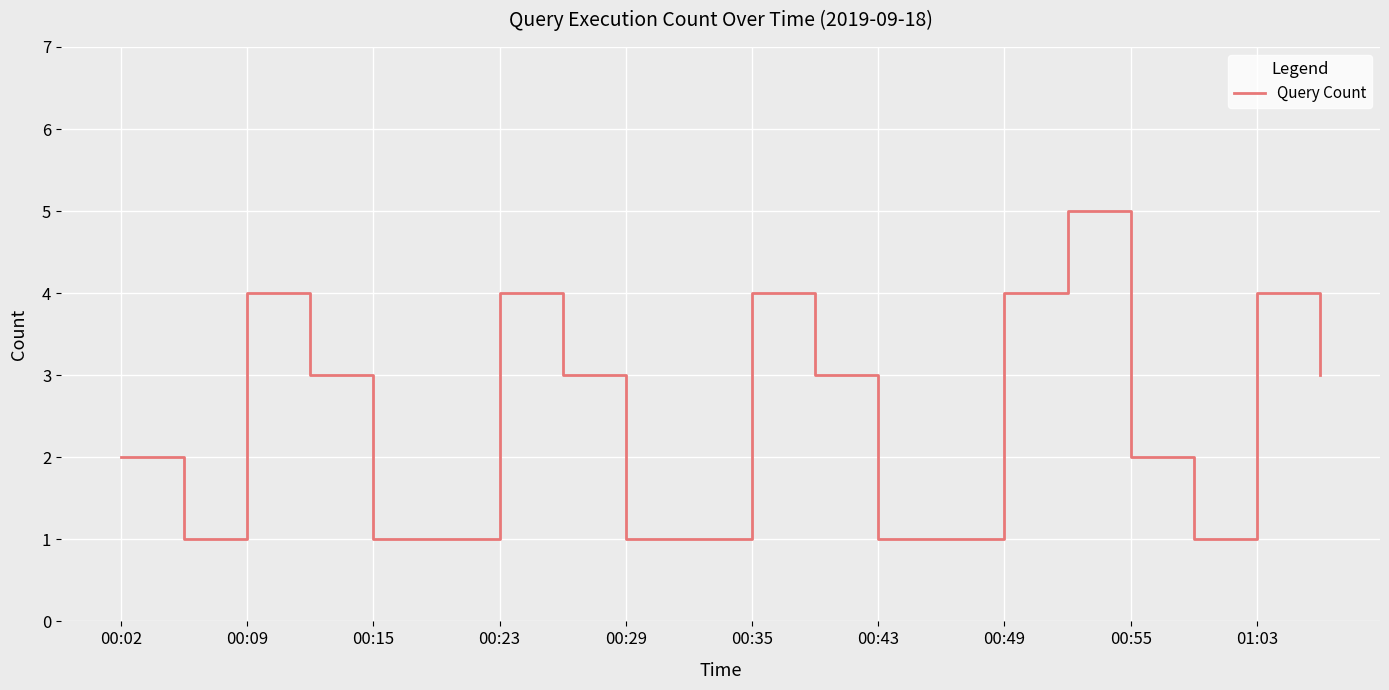

True or false: there are more than 0 points higher than both neighbors.

True